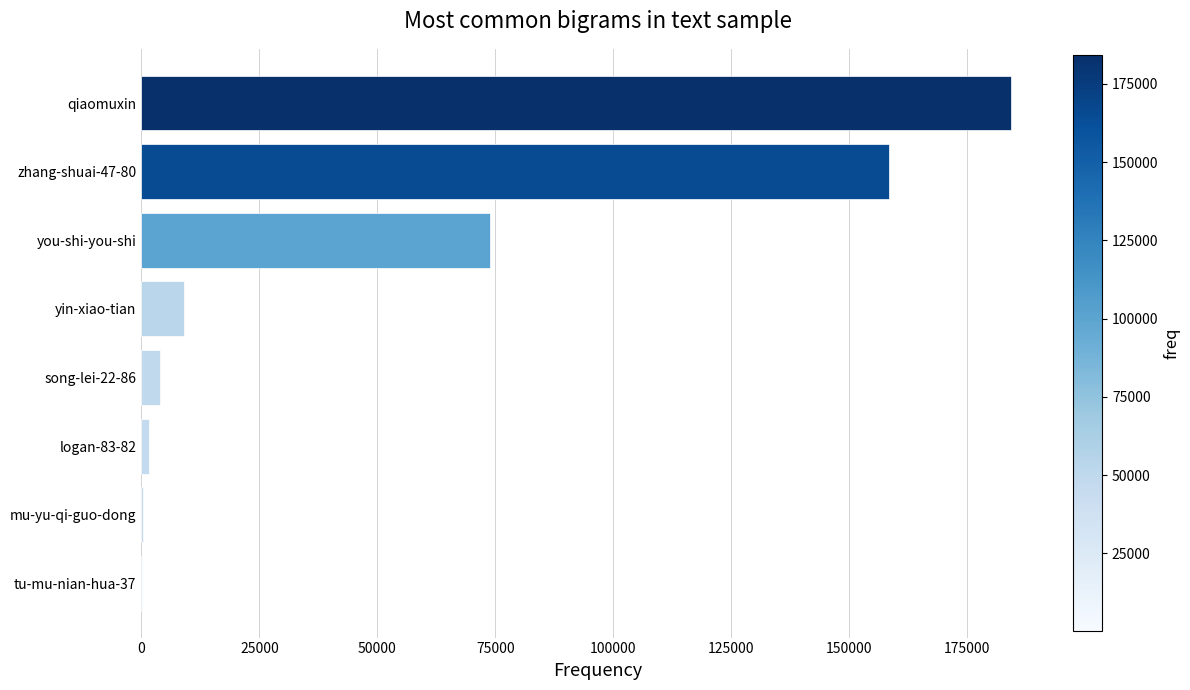

Which category has the highest value across all series?

qiaomuxin